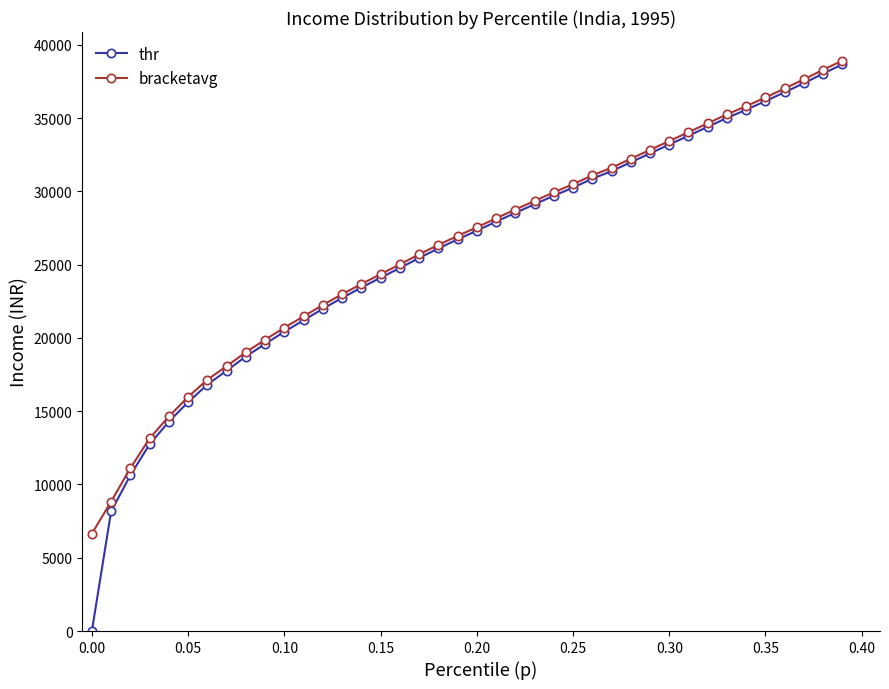

How many lines are shown in the chart?

2